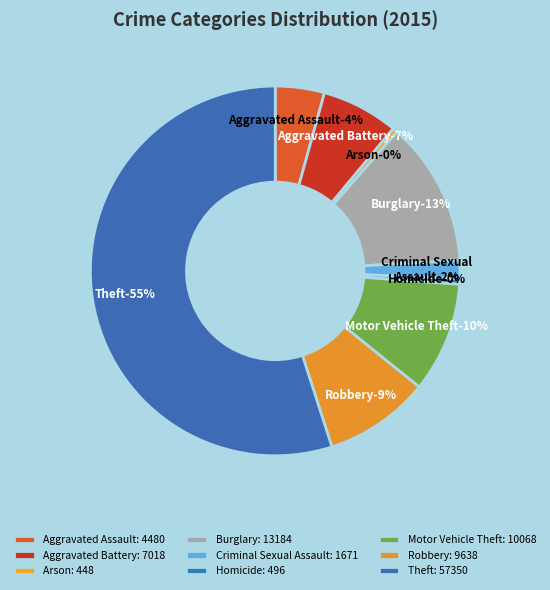

To the nearest percent, what is the average slice percentage?

11%